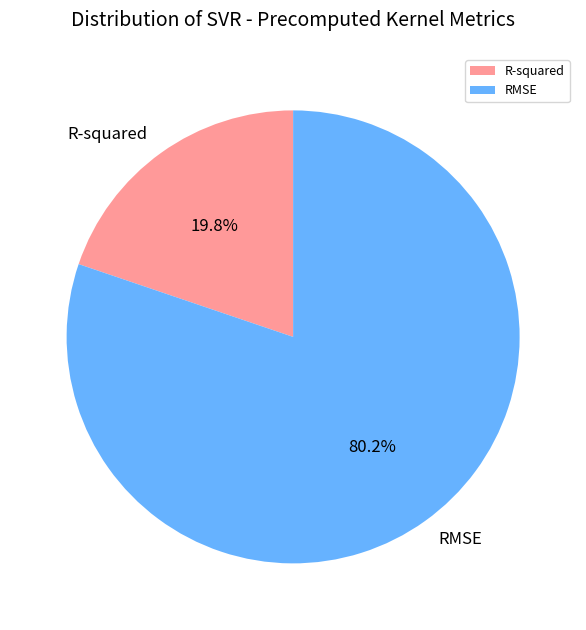

Count the number of slices in the pie.

2